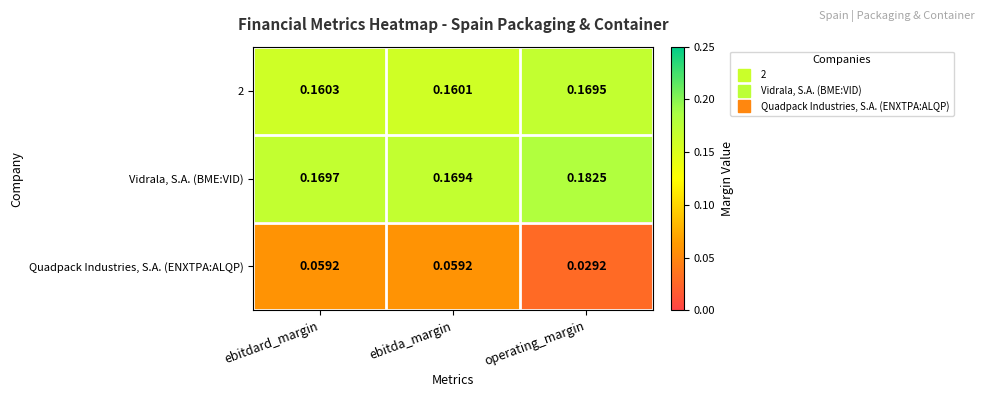

Where is Quadpack Industries, S.A. (ENXTPA:ALQP) nearest to the value 0?

operating_margin